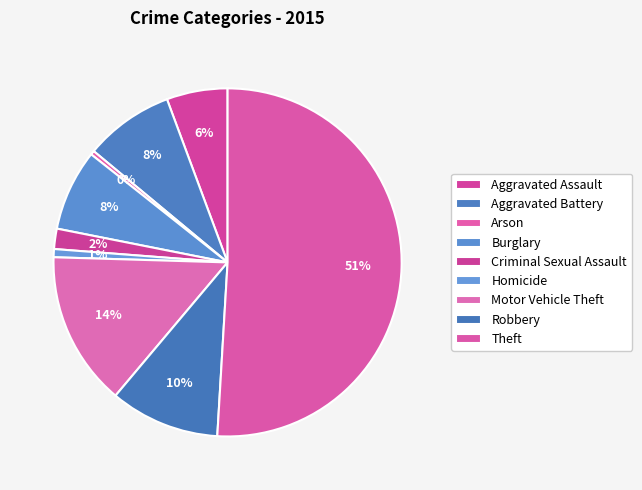

How many slices are in this pie chart?

9